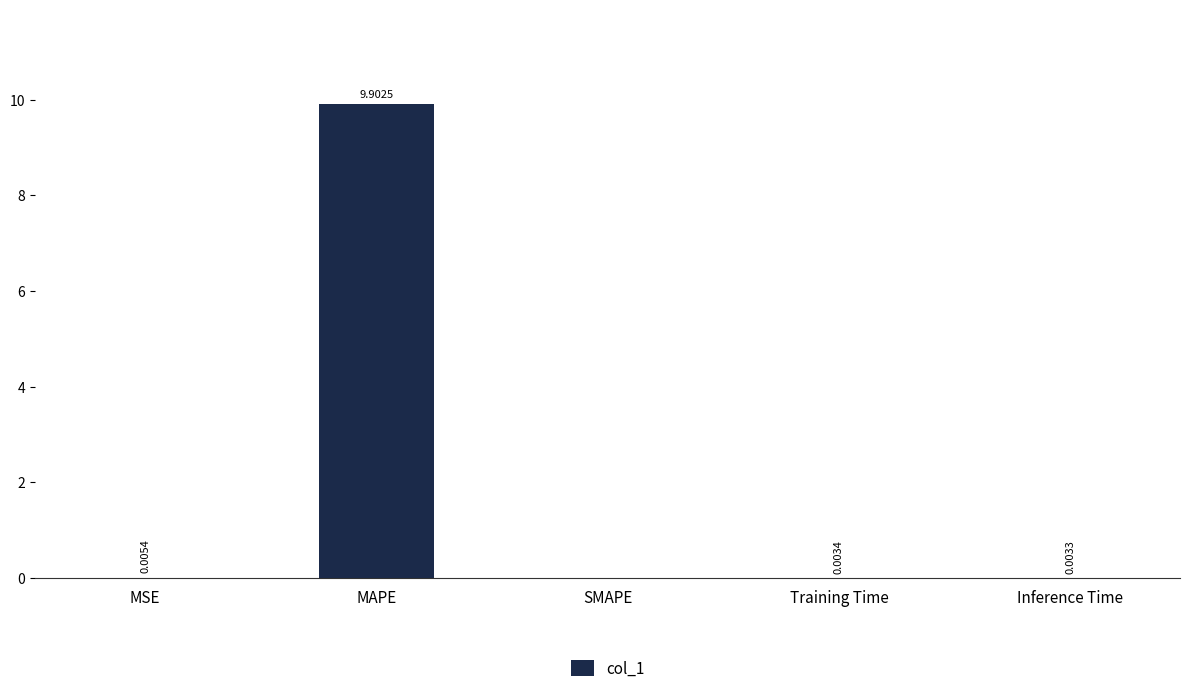

The value at Training Time is 0.0. True or false?

True